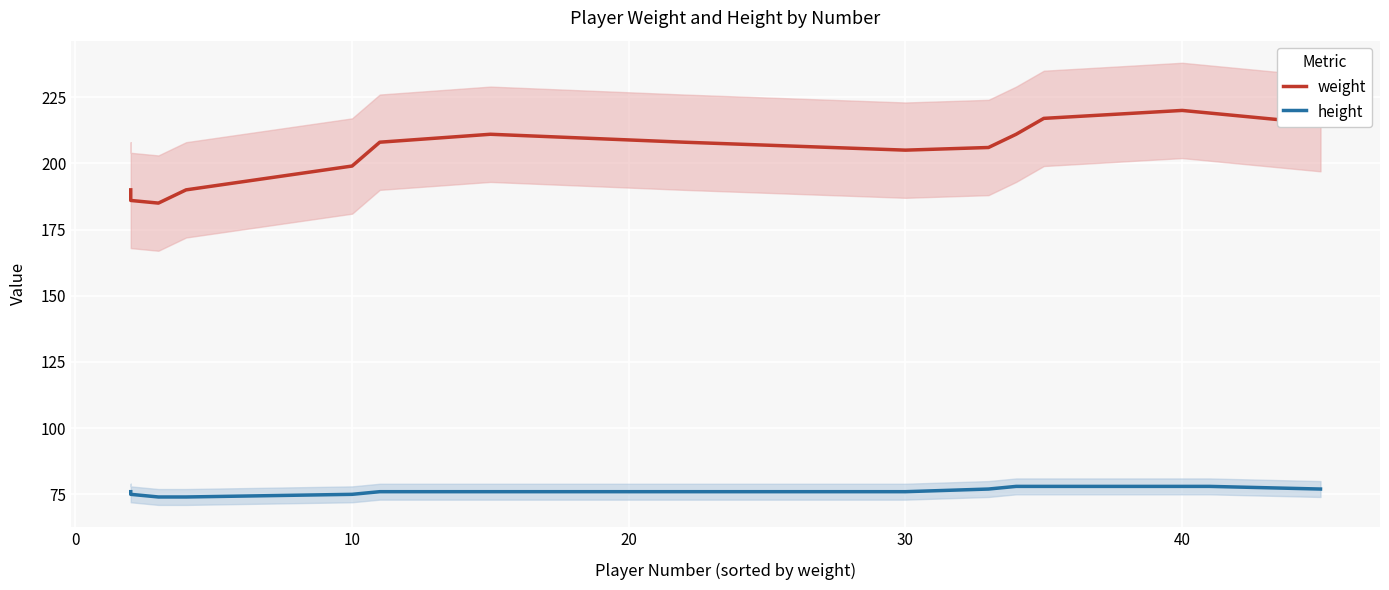

Reading right to left, list all the values displayed in this chart.

weight: 215	219	220	217	211	206	205	208	211	208	199	190	185	186	190
height: 77	78	78	78	78	77	76	76	76	76	75	74	74	75	76